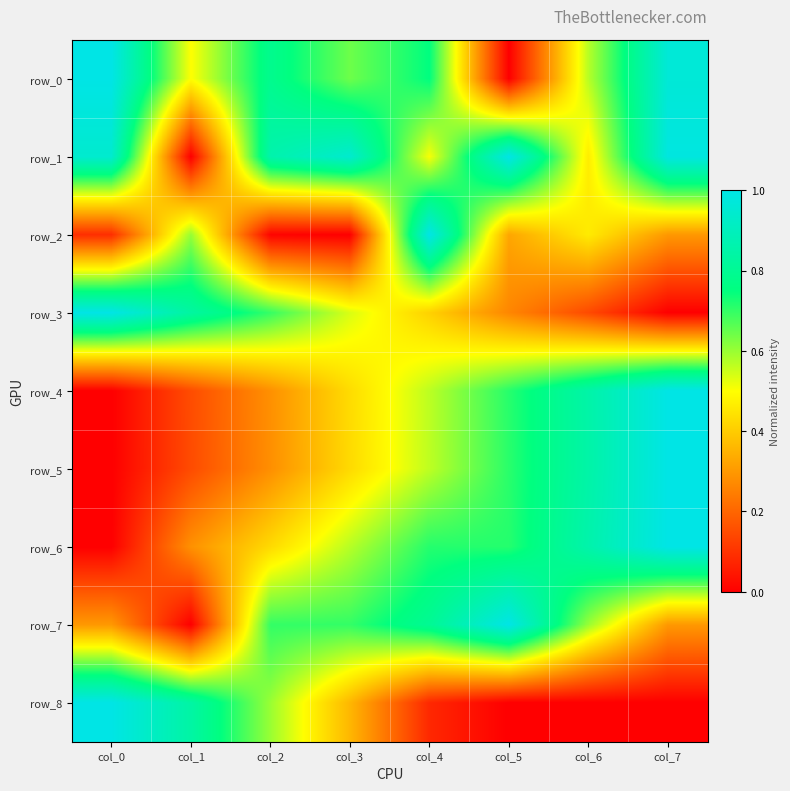

What is the sum of the row_2 values at col_6 and col_7?

0.8